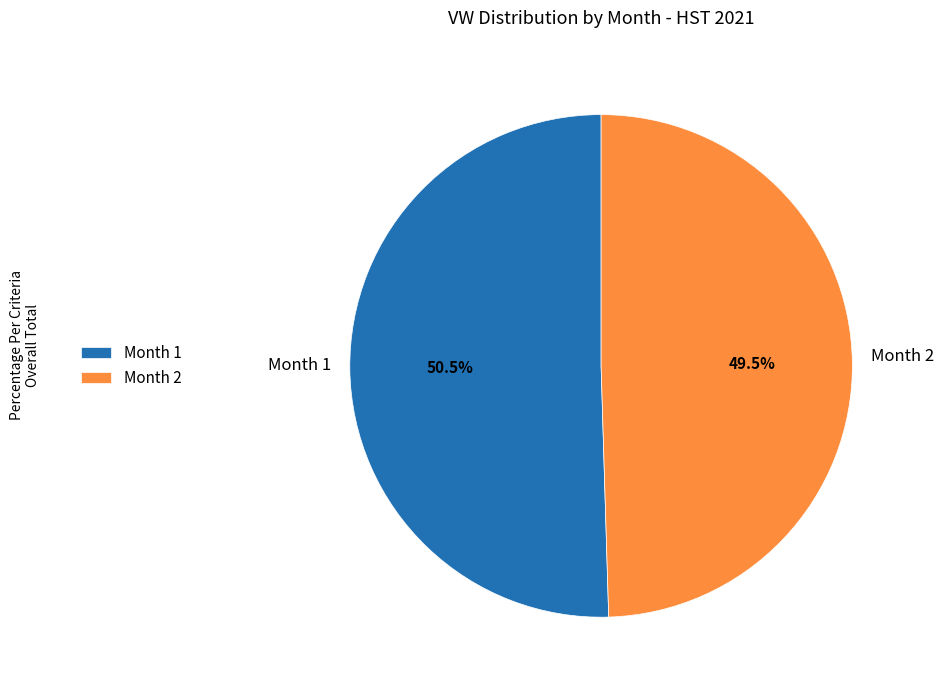

Combined, do Month 1 and Month 2 account for over 50%?

Yes